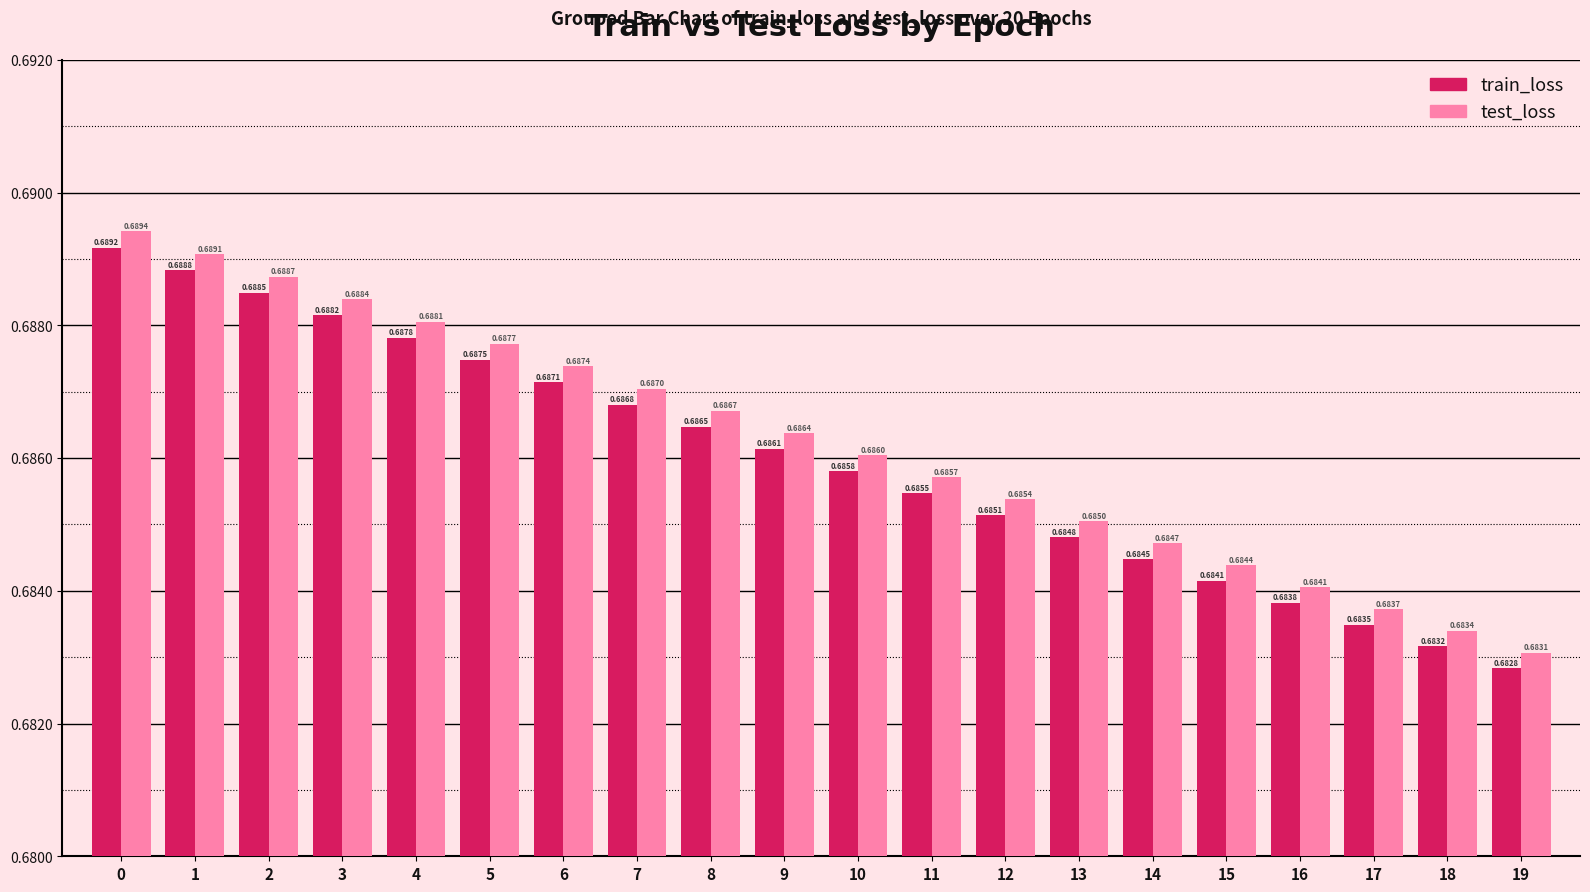

What is the total value across all series at 10?

1.4